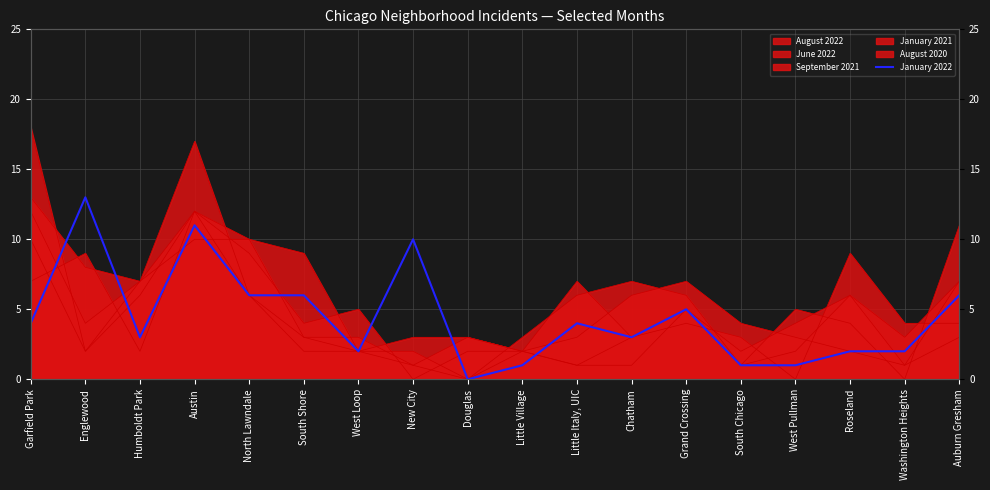

The chart shows a value of 2 at Washington Heights. True or false?

True